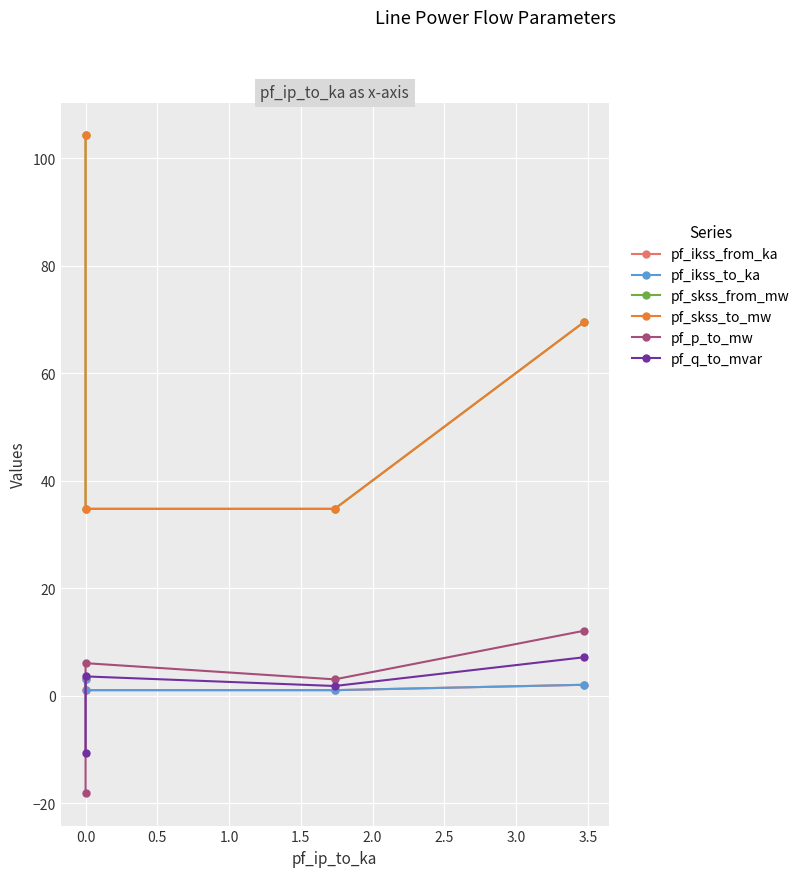

What is the value of the pf_skss_from_mw point at the 3rd from the left?

34.7